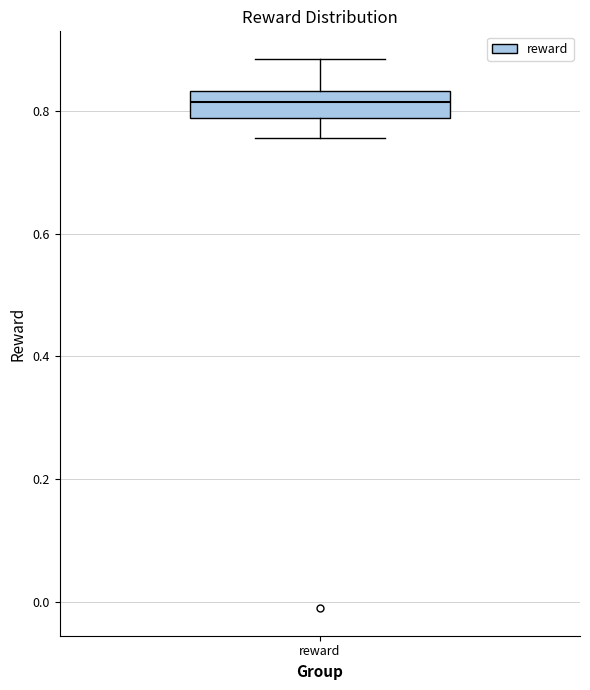

Read this box plot against the y-axis: the position of the median line, the range covered by the box, and the ends of both whiskers. The values are not printed on the chart, so give them approximately, as read against the axis.

median 0.82, box 0.78 to 0.84, whiskers 0.76 to 0.88